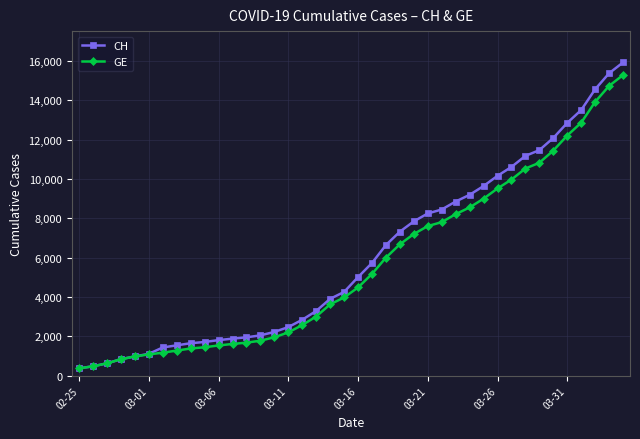

Which series has the widest spread of values?

CH